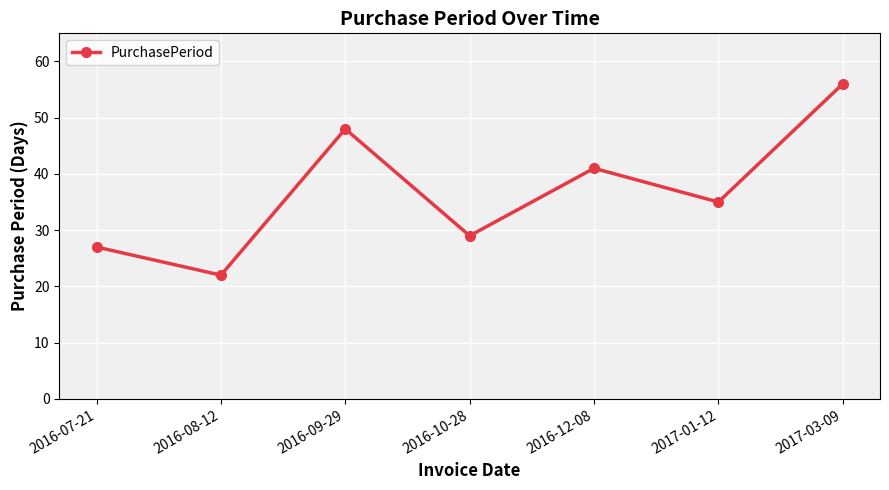

Which has a higher value, 2016-08-12 or 2016-07-21?

2016-07-21